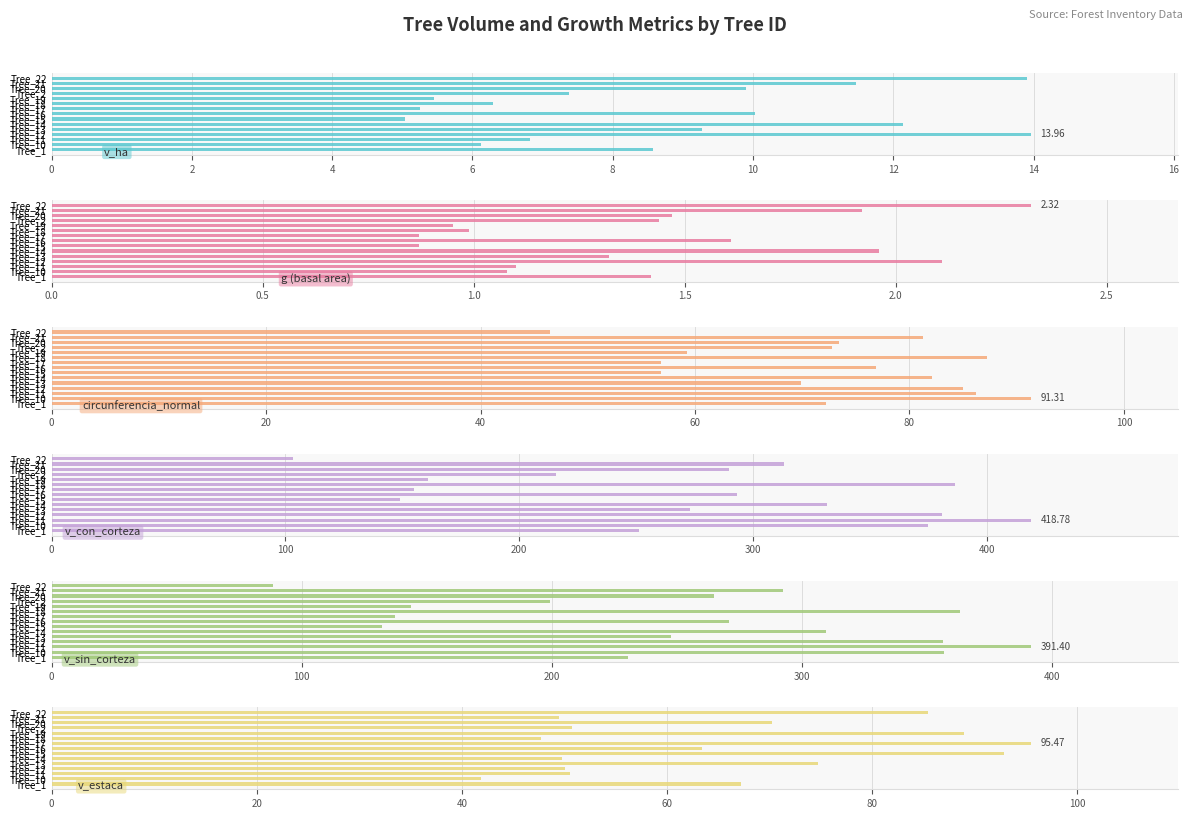

How many data points in circunferencia_normal are above 73?

8